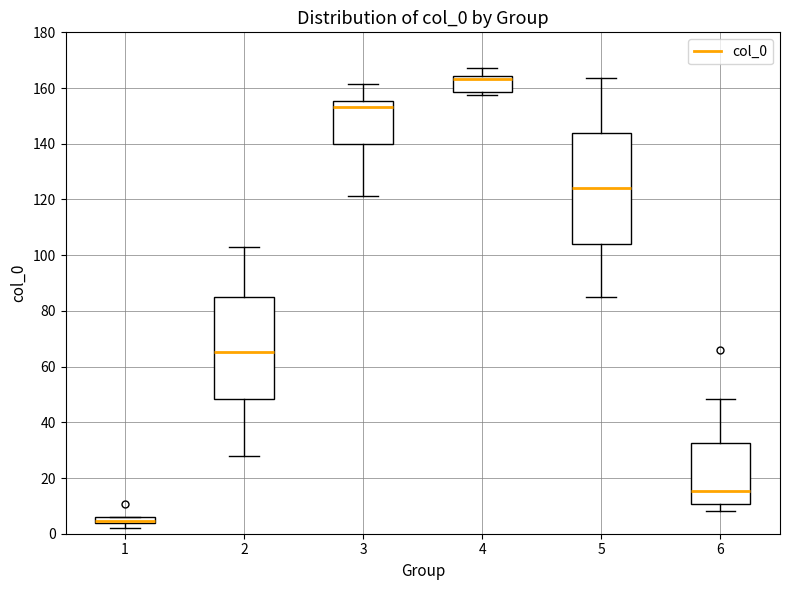

Comparing the boxes themselves (not the whiskers), which one is the tallest?

5